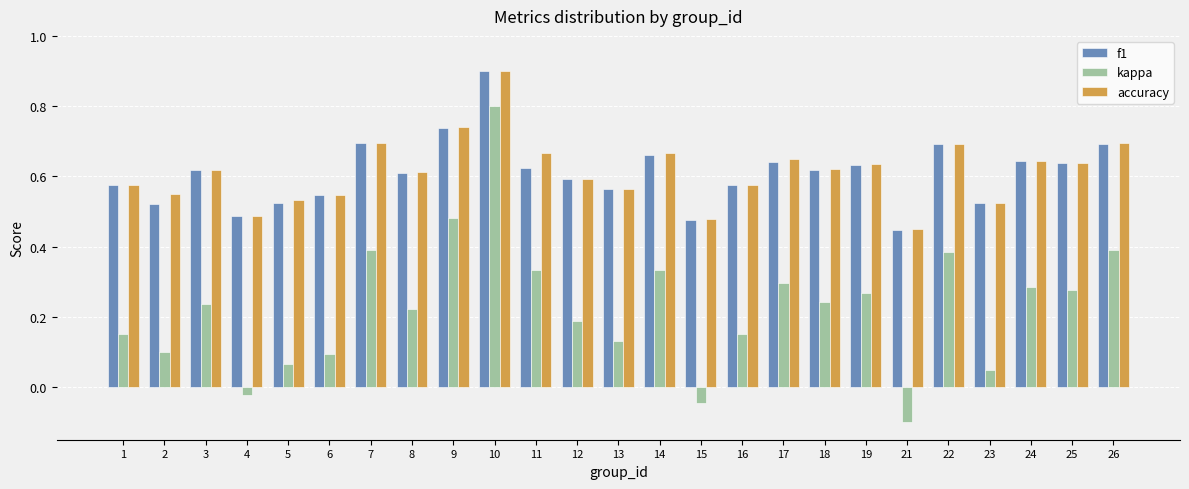

What is the sum of the f1 values at 1 and 16?

1.1